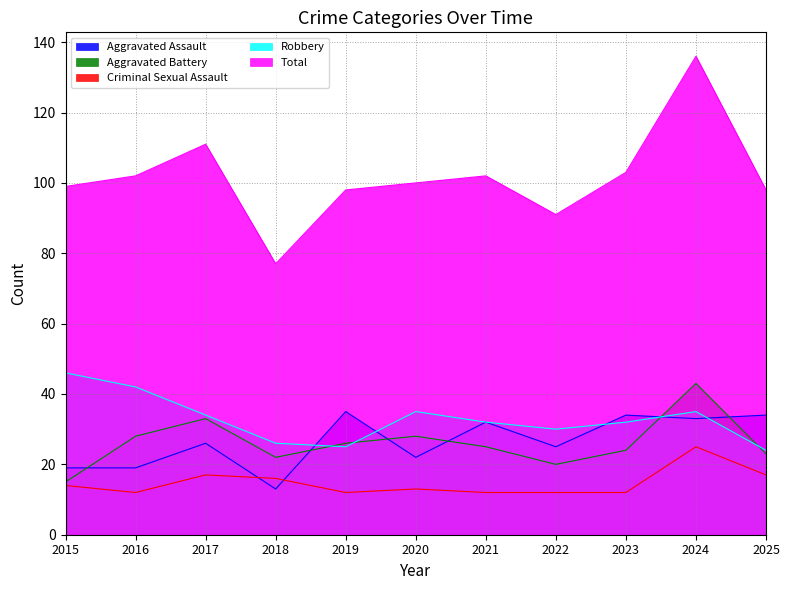

How many lines are shown in the chart?

5